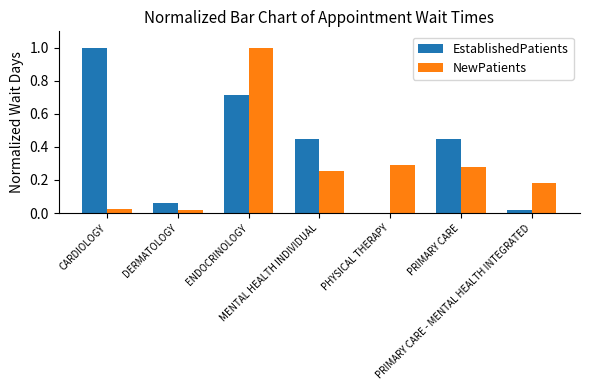

What is the highest value of the NewPatients series?

1.0